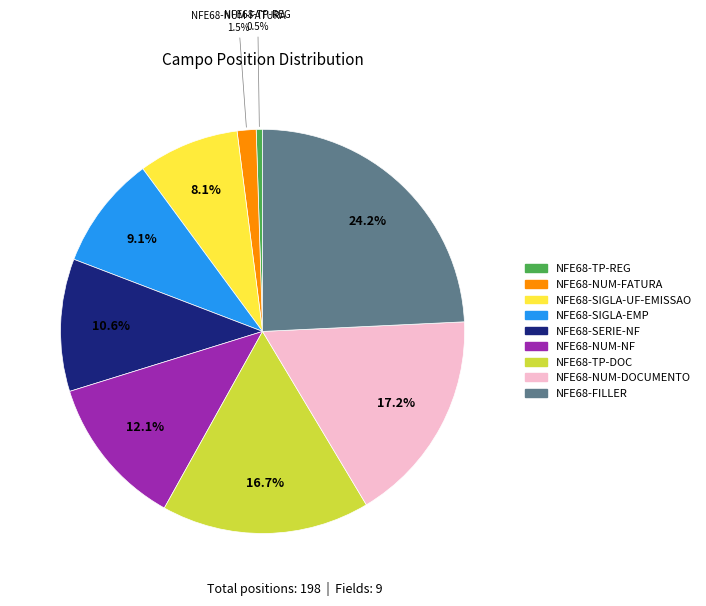

To the nearest percent, what is the difference between the largest and smallest slice percentages?

24%